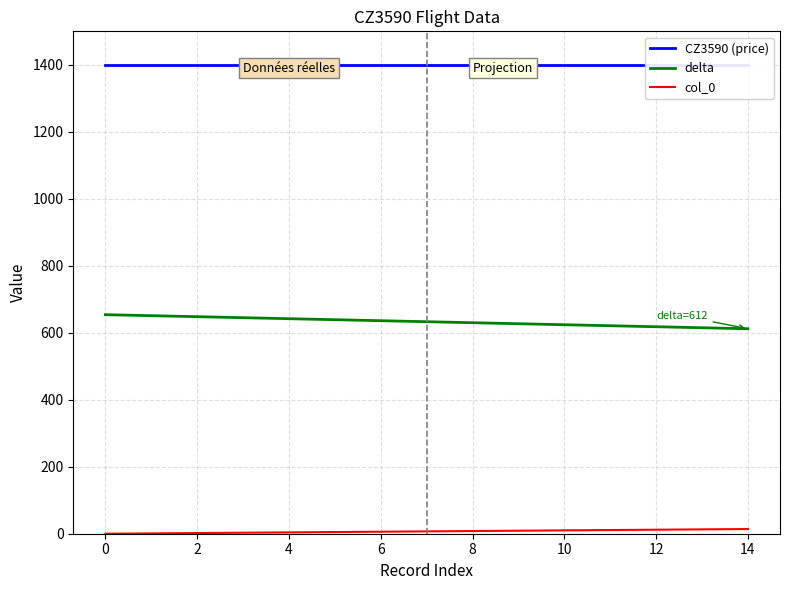

The delta series shows 1012 at 0. True or false?

False